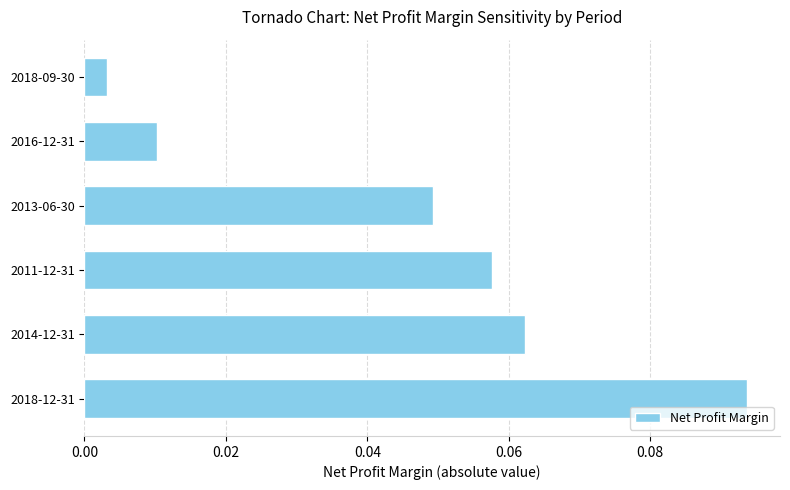

How many distinct data groups are displayed?

1